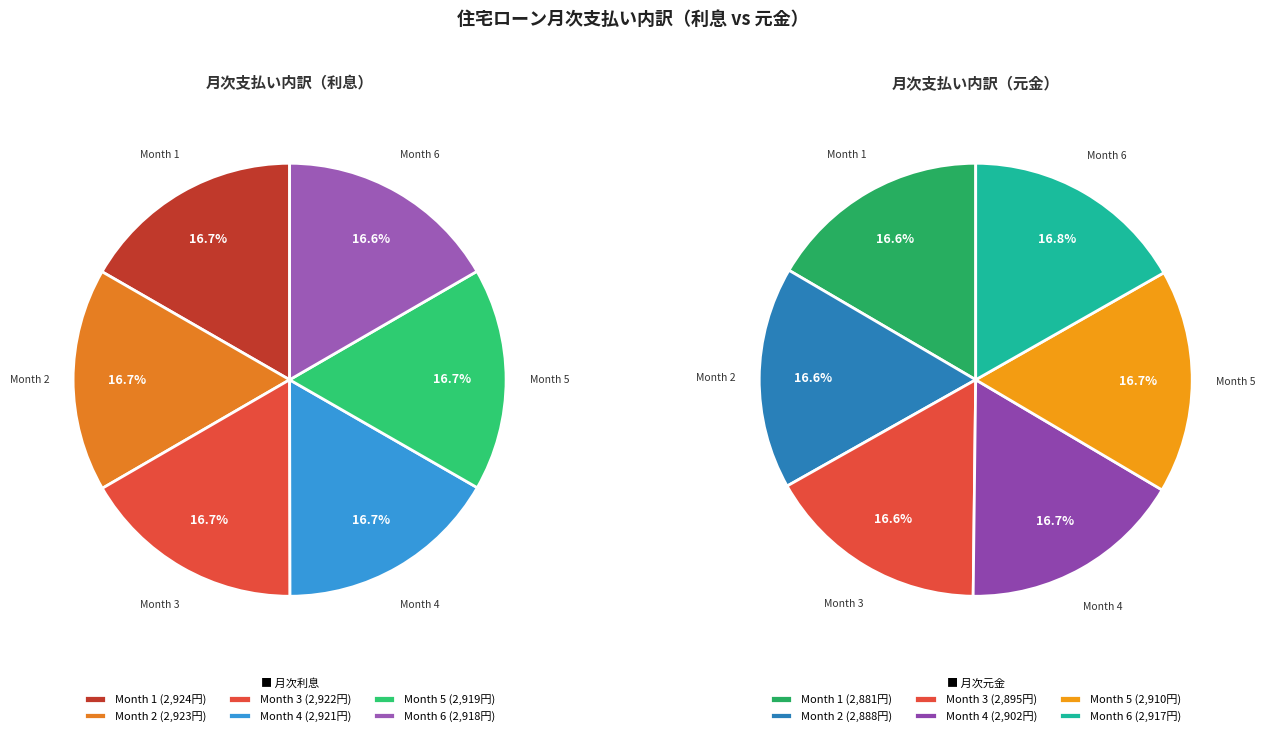

To the nearest percent, what portion does Month 2 represent?

17%